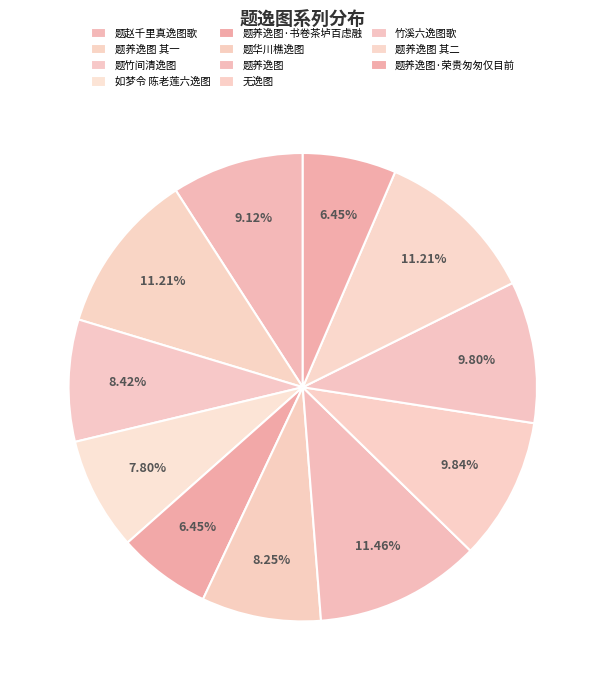

Which slice is the largest?

题养逸图